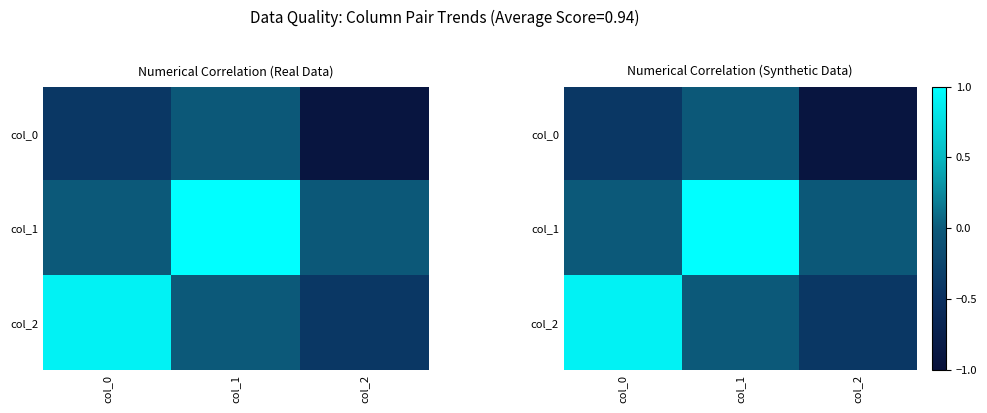

The col_1 series shows 1.0 at col_1. True or false?

True